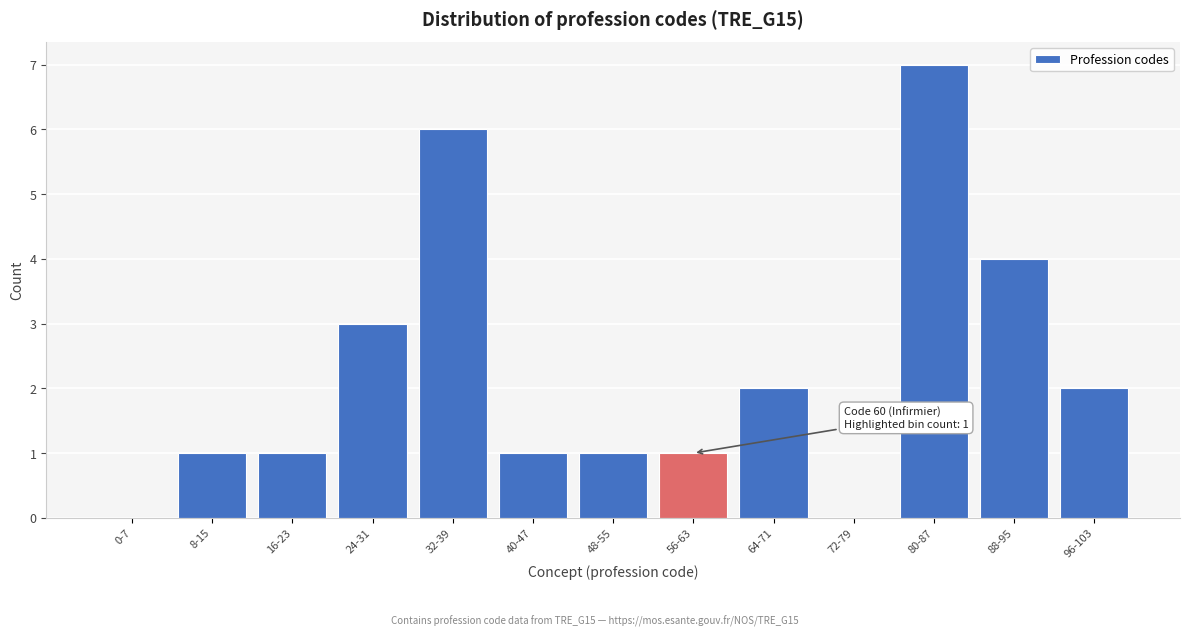

Reading left to right, extract all data points from this chart.

0-7=0	8-15=1	16-23=1	24-31=3	32-39=6	40-47=1	48-55=1	56-63=1	64-71=2	72-79=0	80-87=7	88-95=4	96-103=2